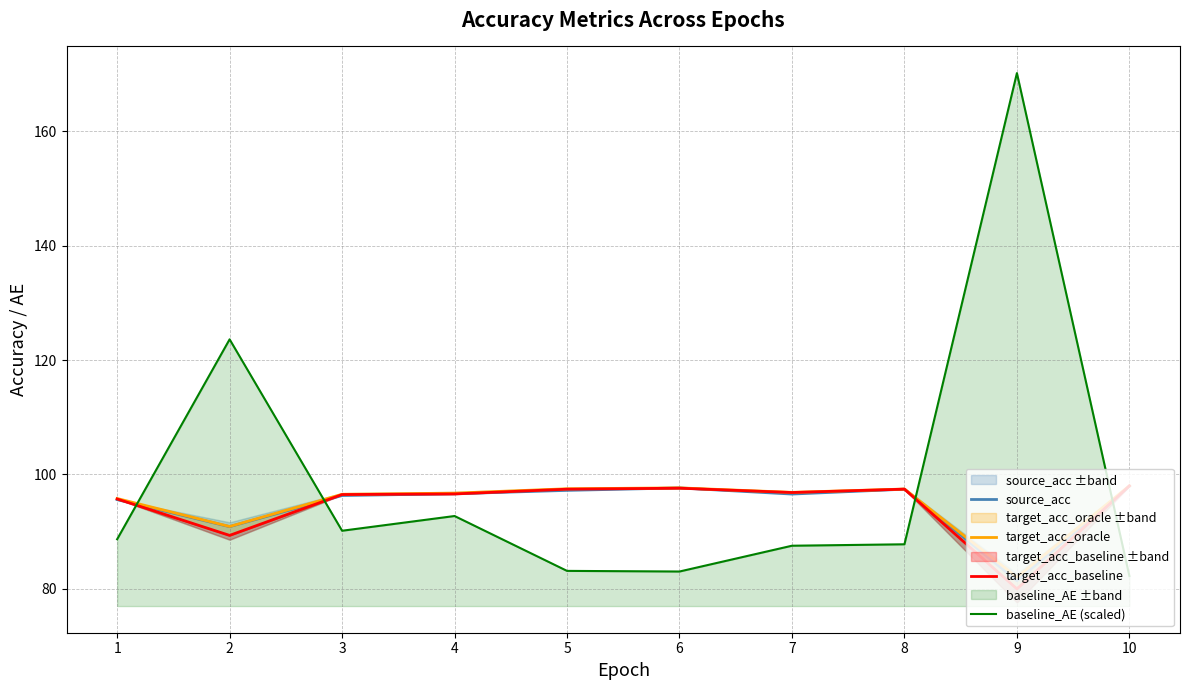

Where is the first local minimum for target_acc_baseline?

2